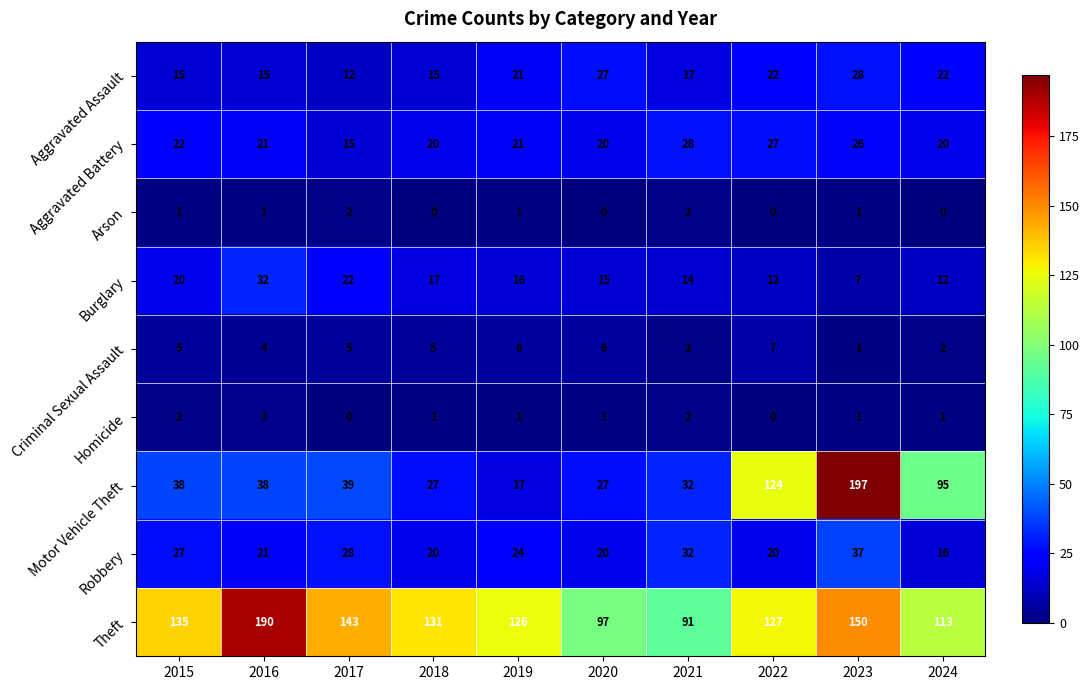

At which label does Aggravated Assault reach its peak?

2023